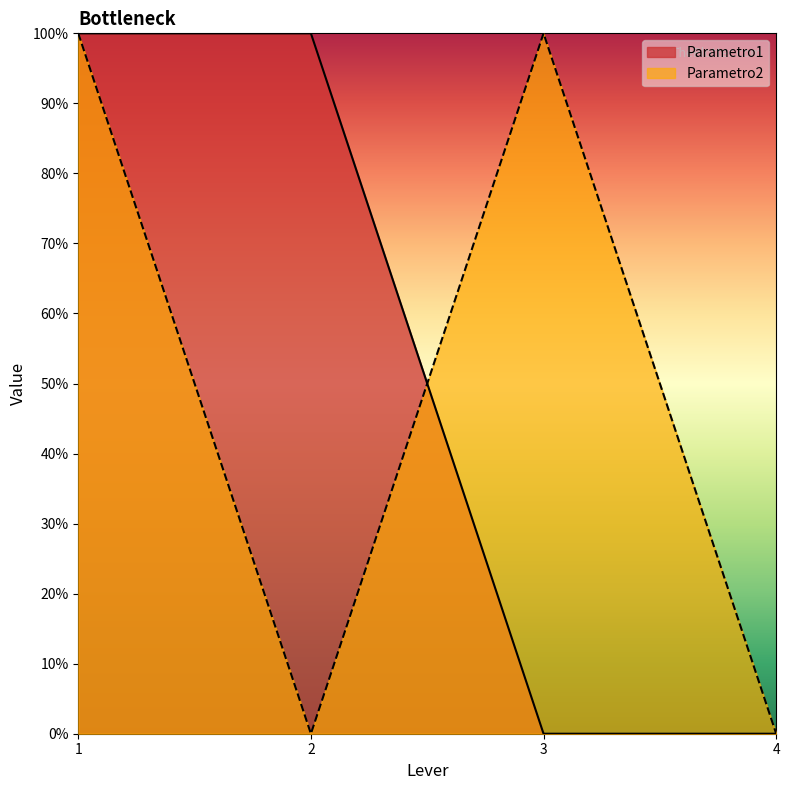

How many lines are shown in the chart?

2